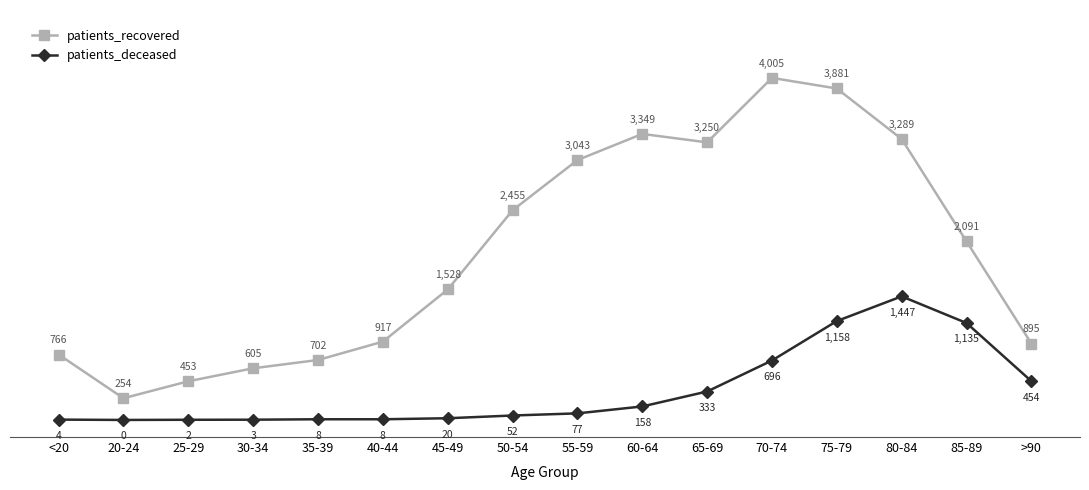

How many distinct data groups are displayed?

2